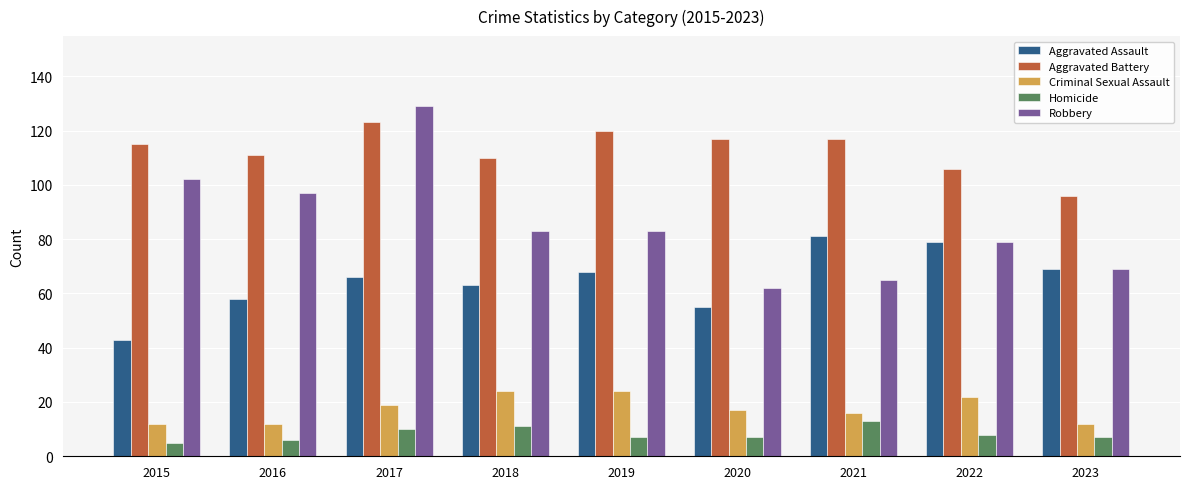

The Robbery series shows 79 at 2022. True or false?

True